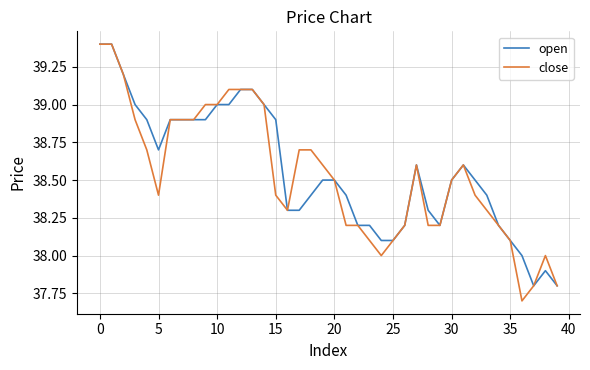

What is the maximum value shown in the chart?

39.4